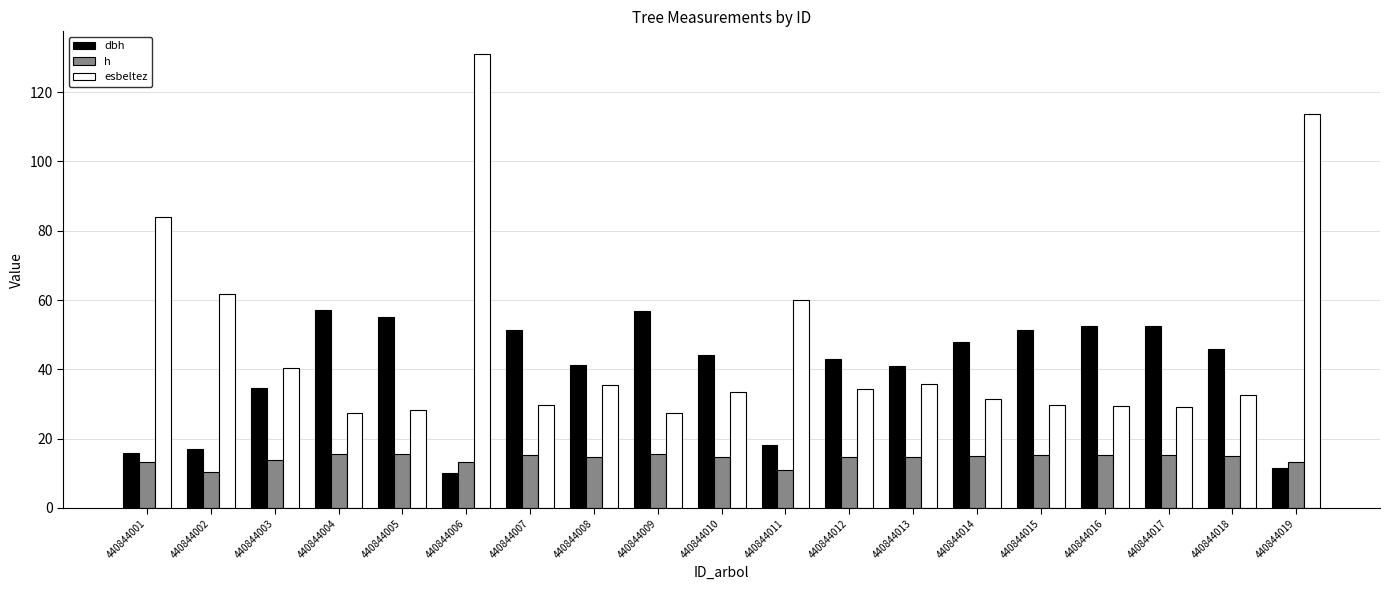

What is the average value of the dbh series?

39.3